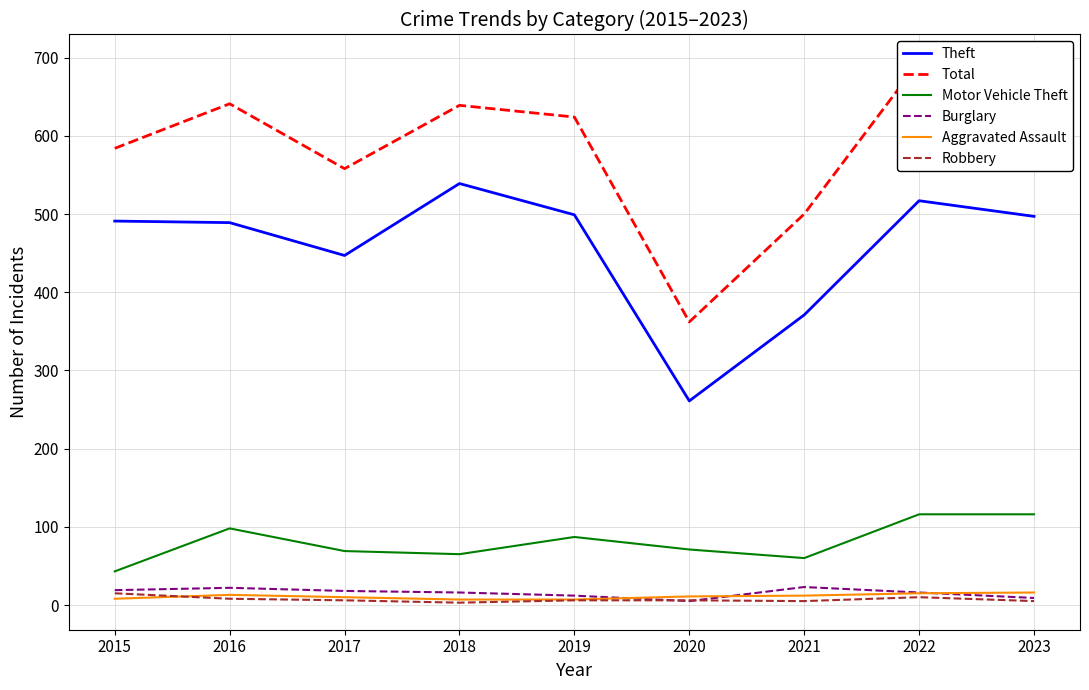

How many values in the Aggravated Assault series are below 11?

4